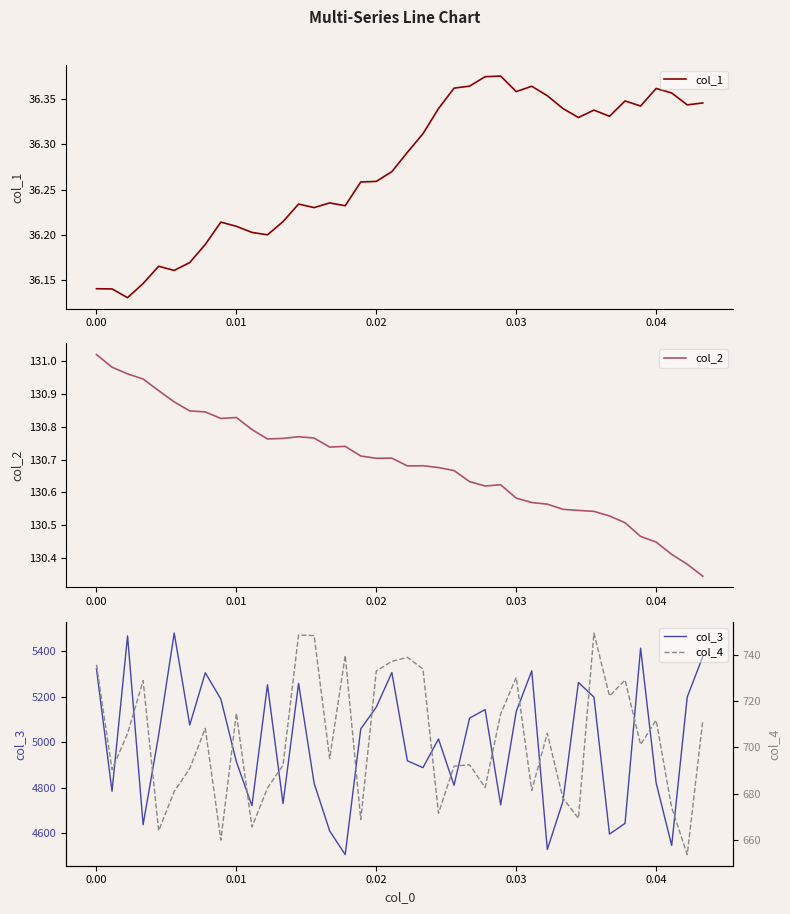

Rank the series by their maximum value, from highest to lowest.

col_3, col_4, col_2, col_1